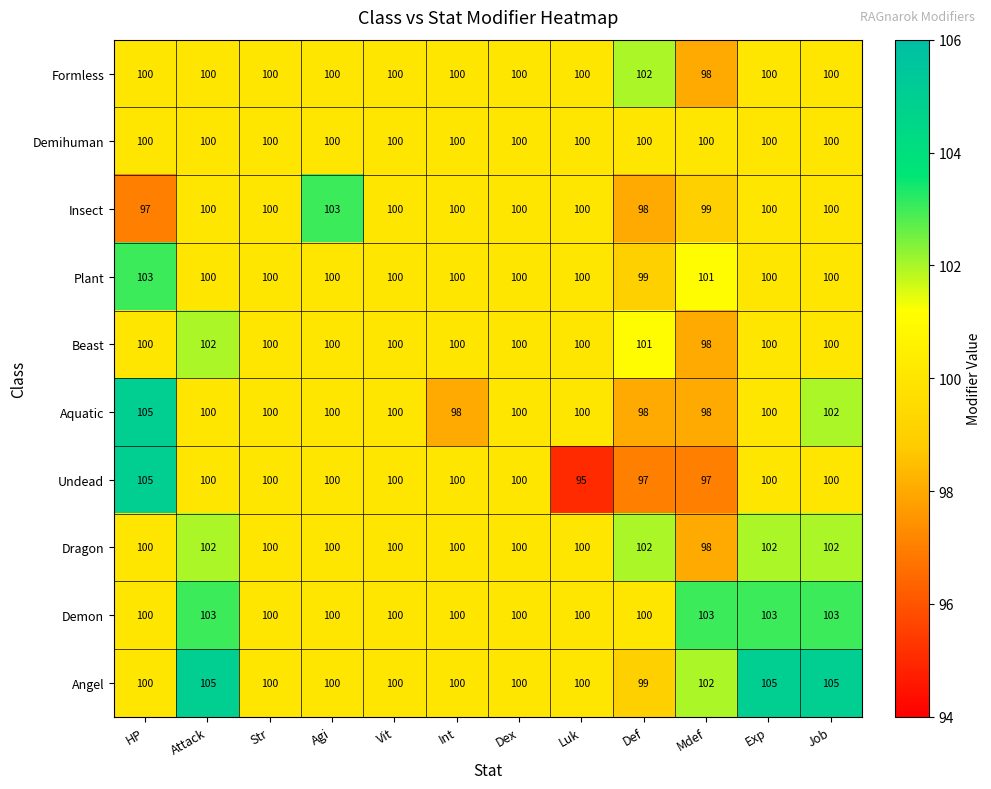

Is the value of Plant at Luk greater than the value of Formless at Mdef?

Yes